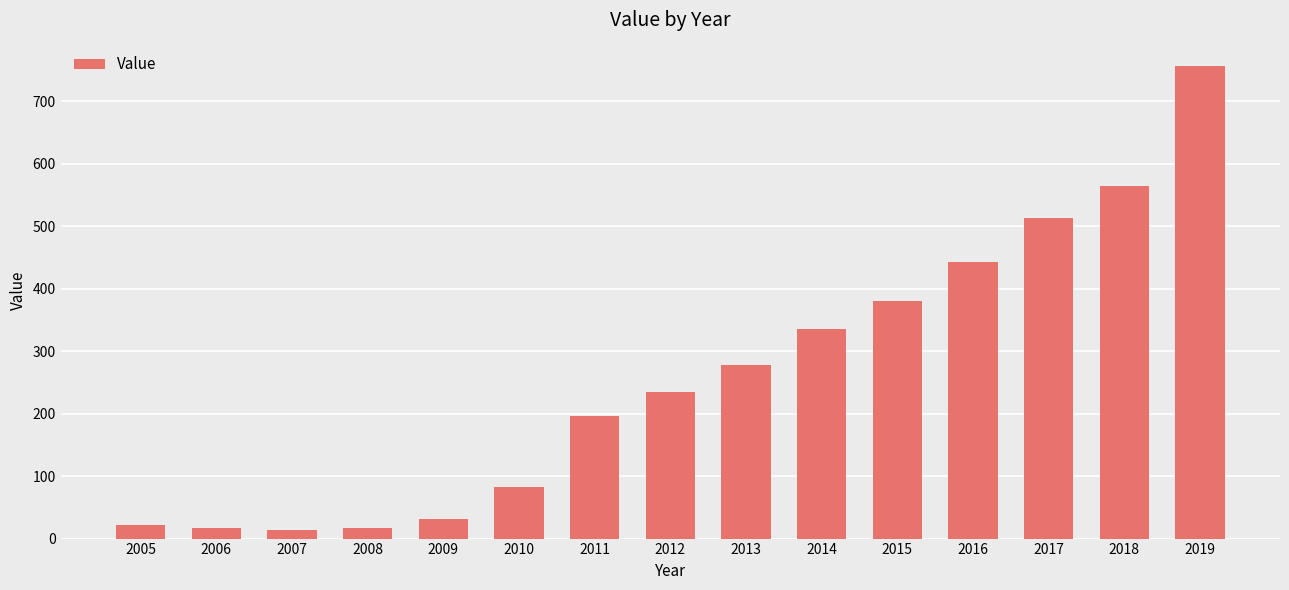

What is the difference between the maximum and minimum values?

742.3